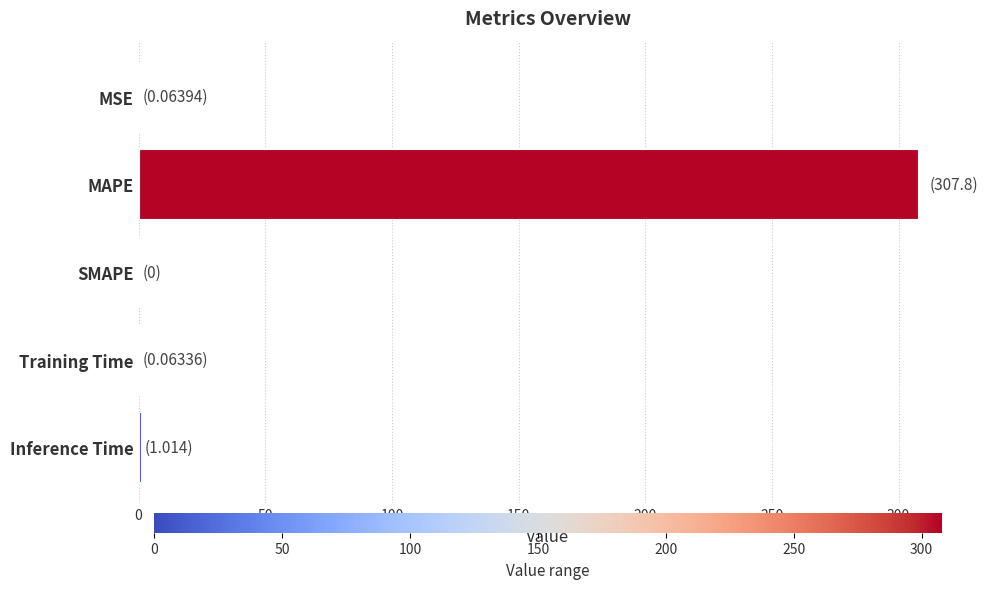

What is the sum of all values?

308.9